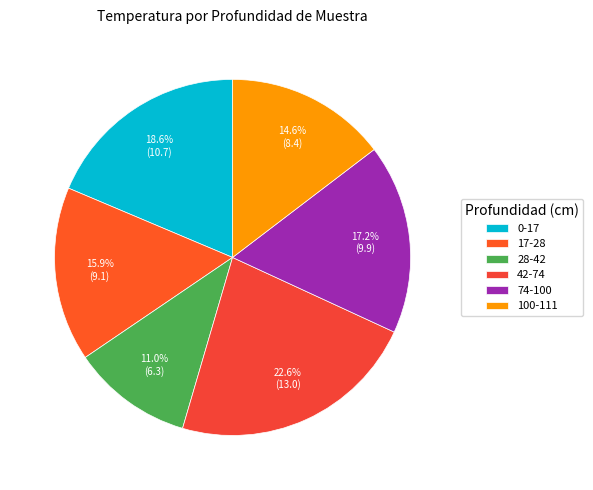

What percentage is the 100-111 slice, to the nearest percent?

15%